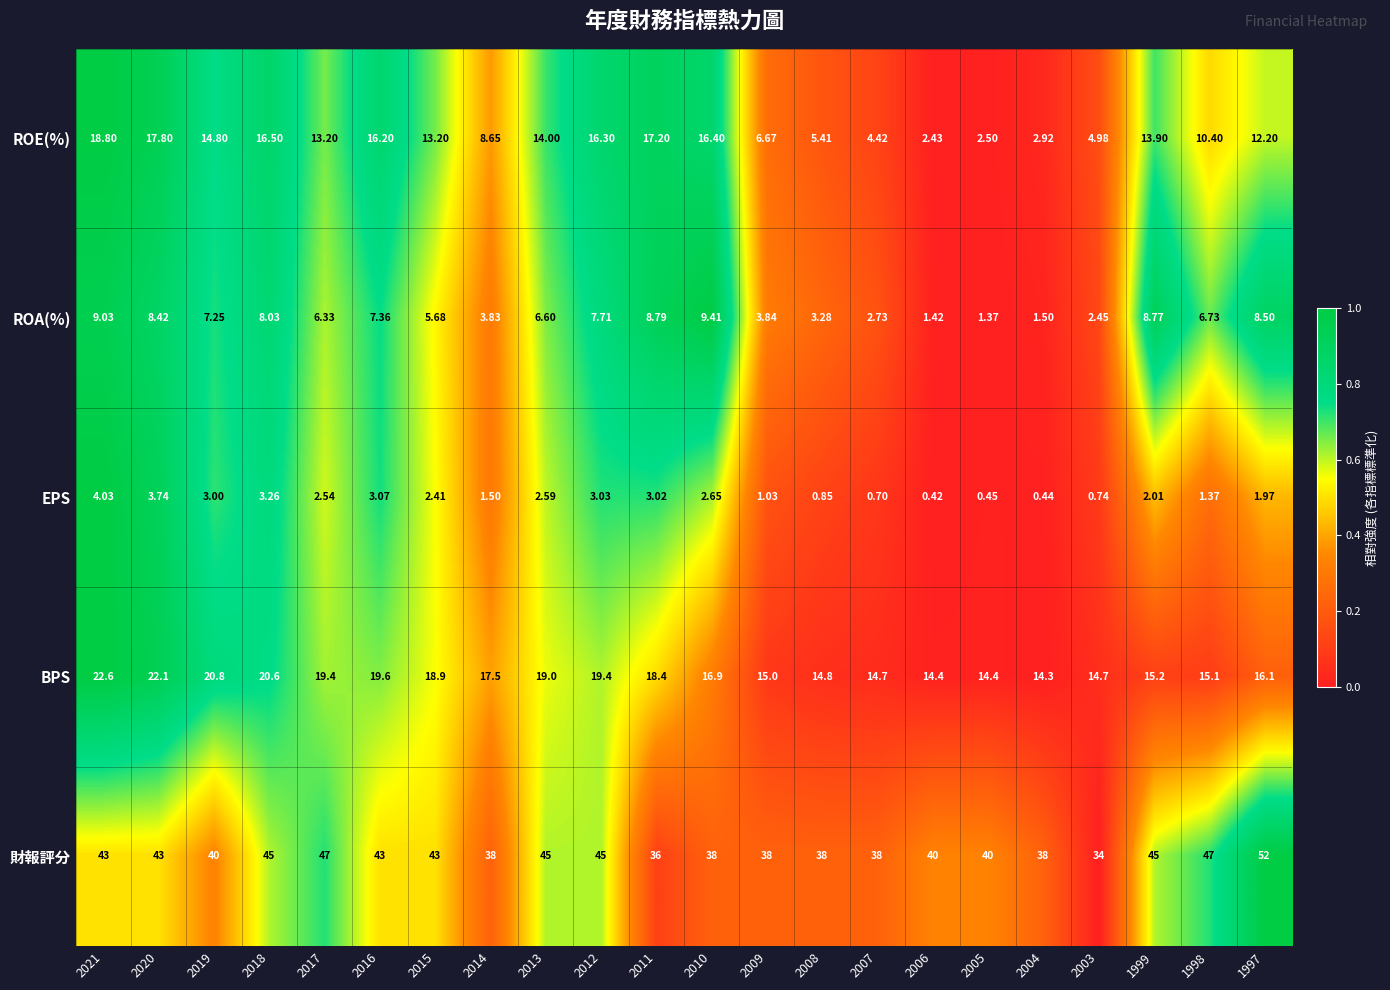

Which series has the largest range (max minus min)?

財報評分